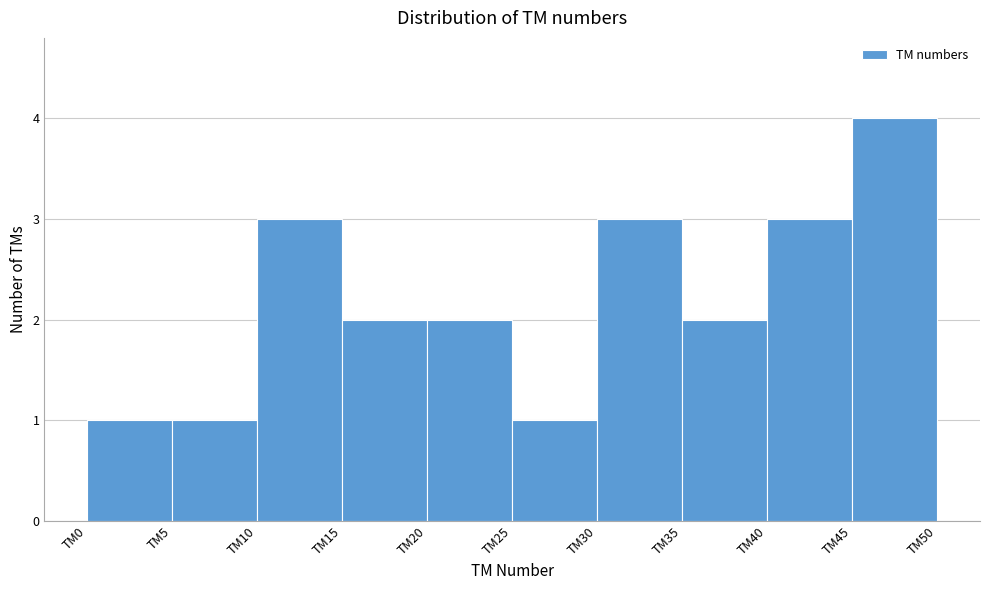

Reading left to right, transcribe all the data shown in this chart.

1	1	3	2	2	1	3	2	3	4